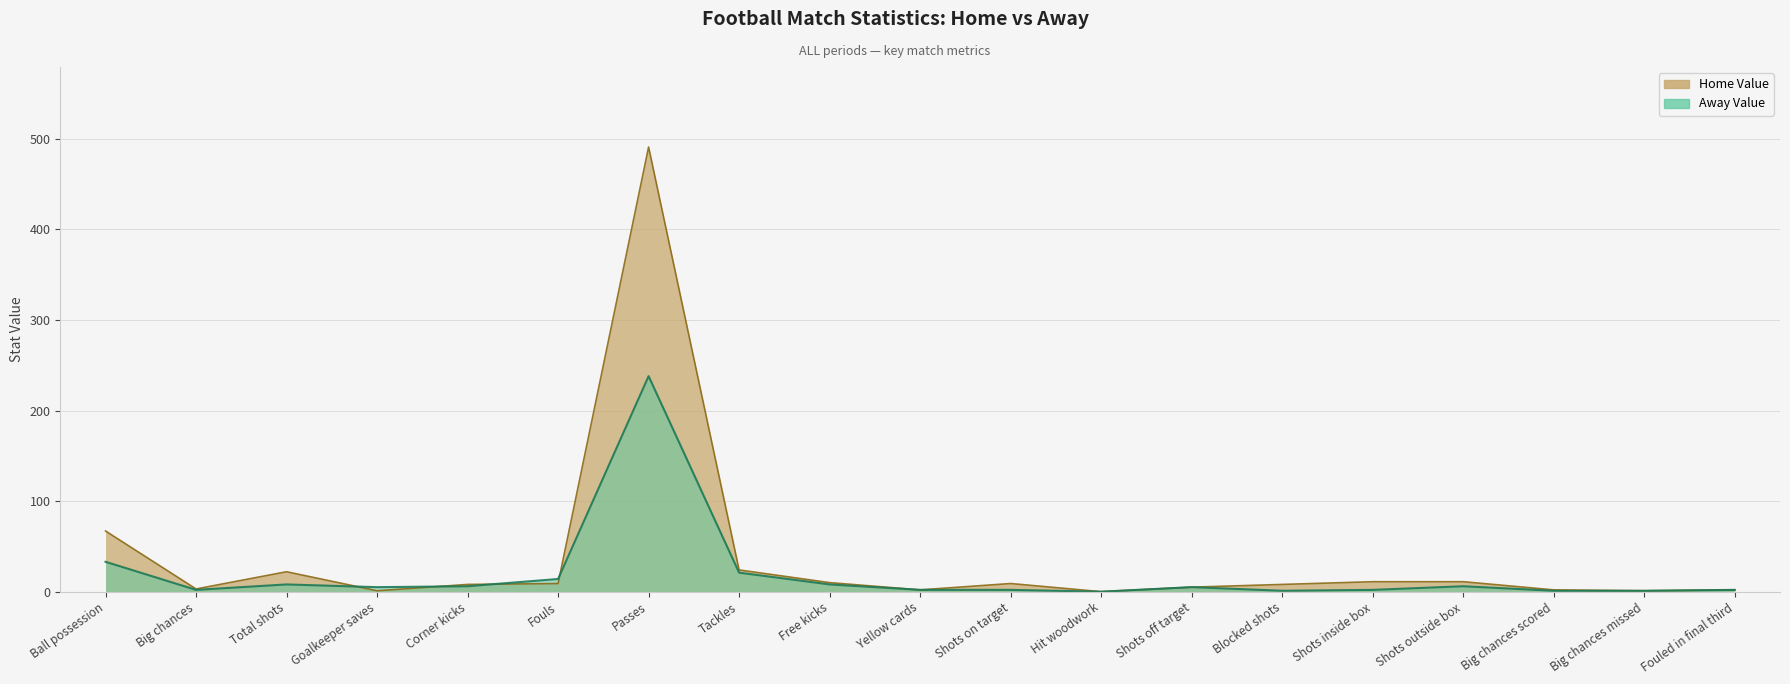

Between which two adjacent categories do Home Value and Away Value first intersect?

Total shots and Goalkeeper saves